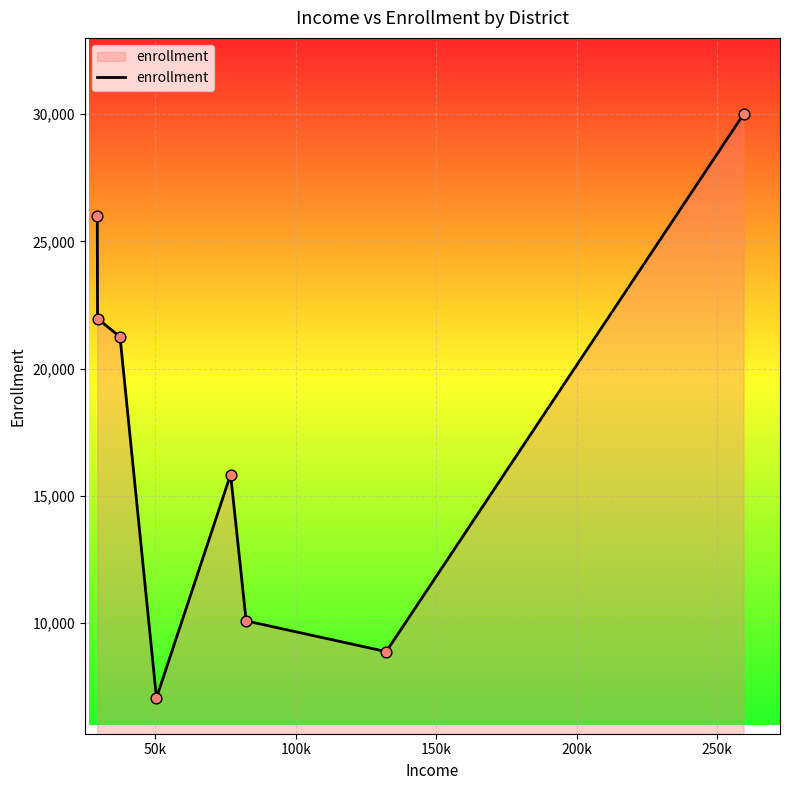

What is the maximum value shown in the chart?

30000